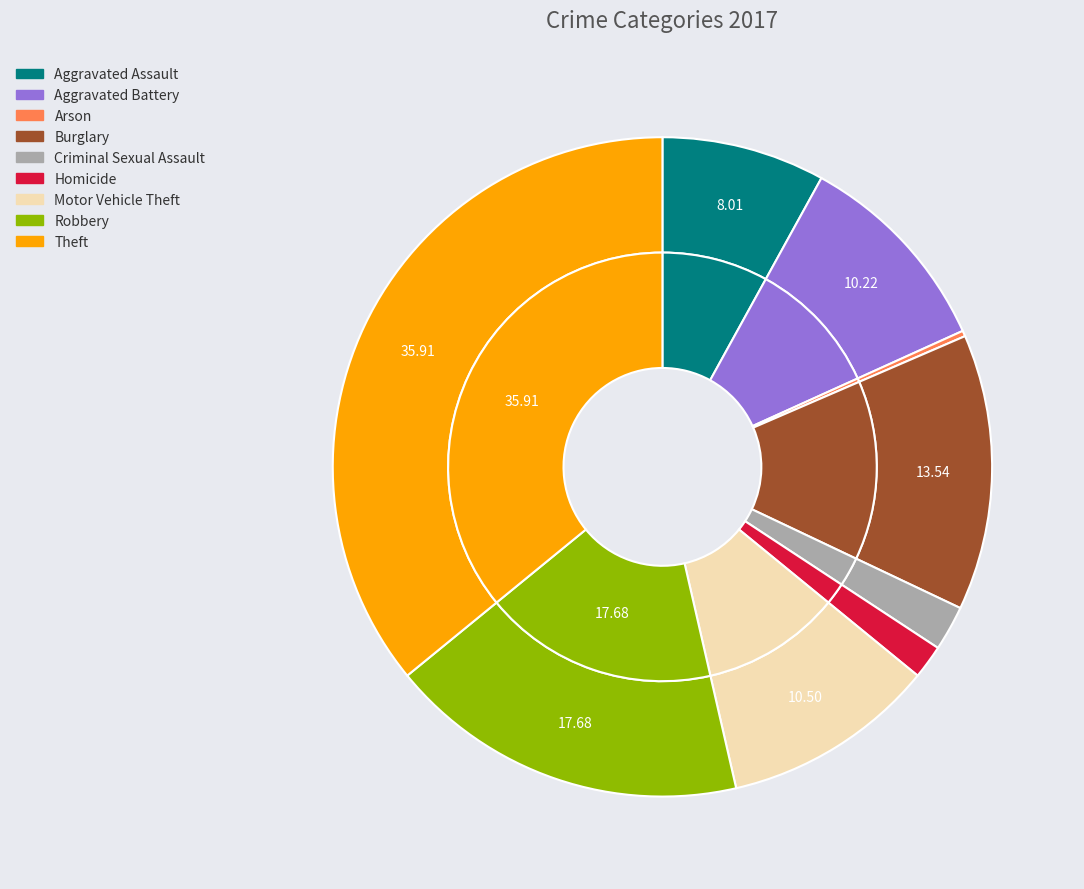

Which slice is the largest?

Theft